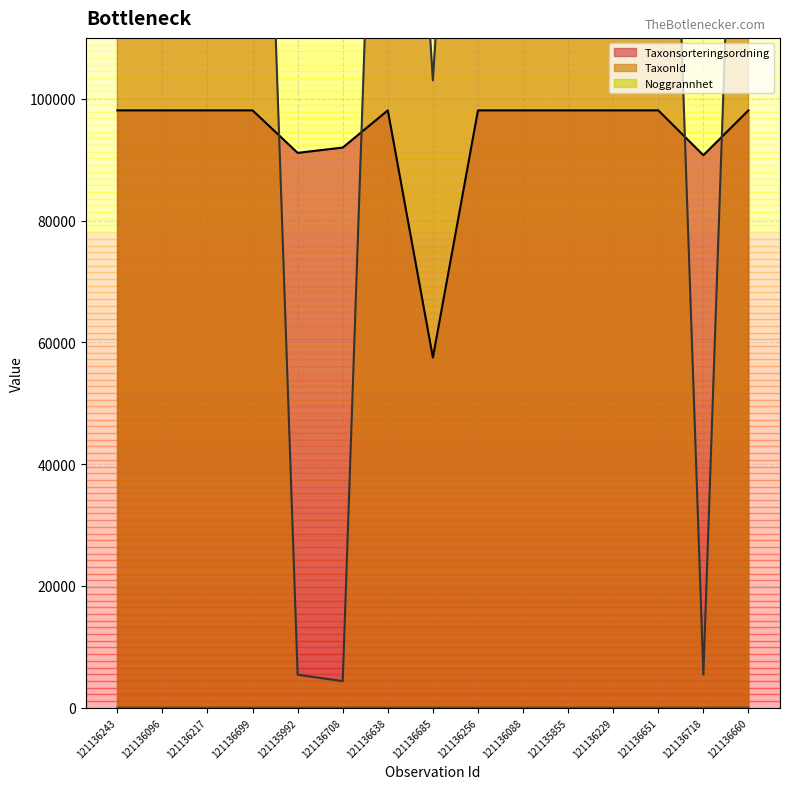

True or false: Taxonsorteringsordning has more than 0 interior local peaks.

True